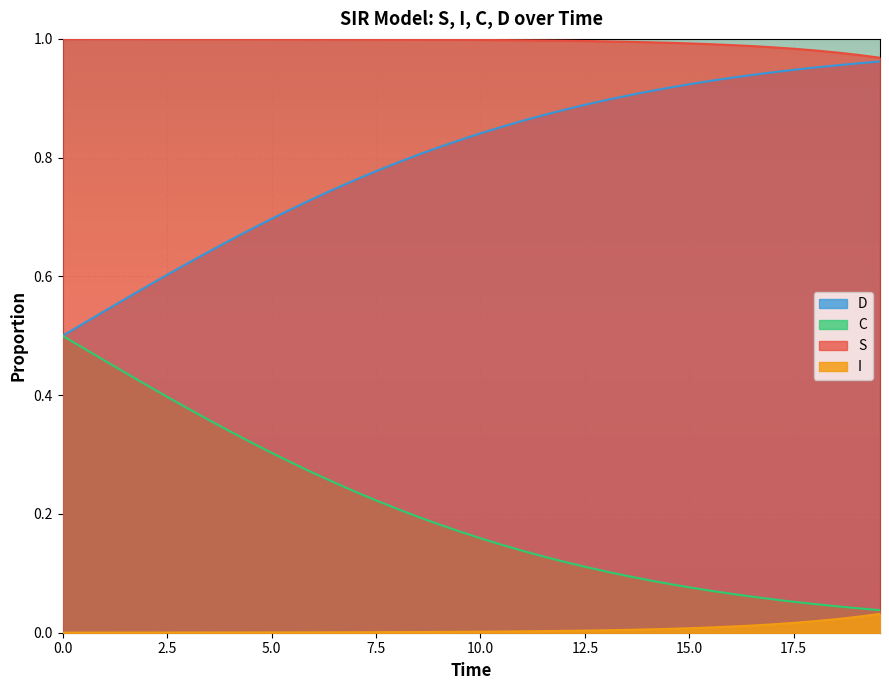

Which series has the largest total across all categories?

S